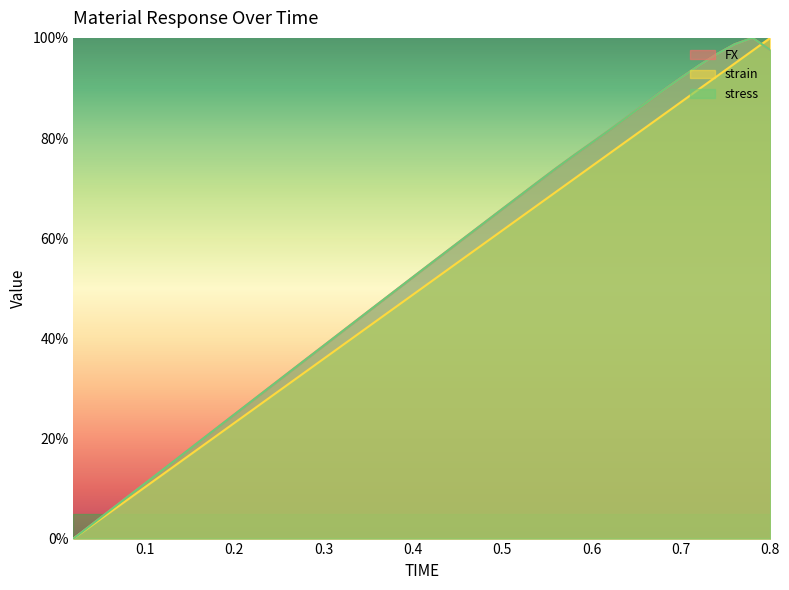

What is the label of the 9th point from the right?

0.64